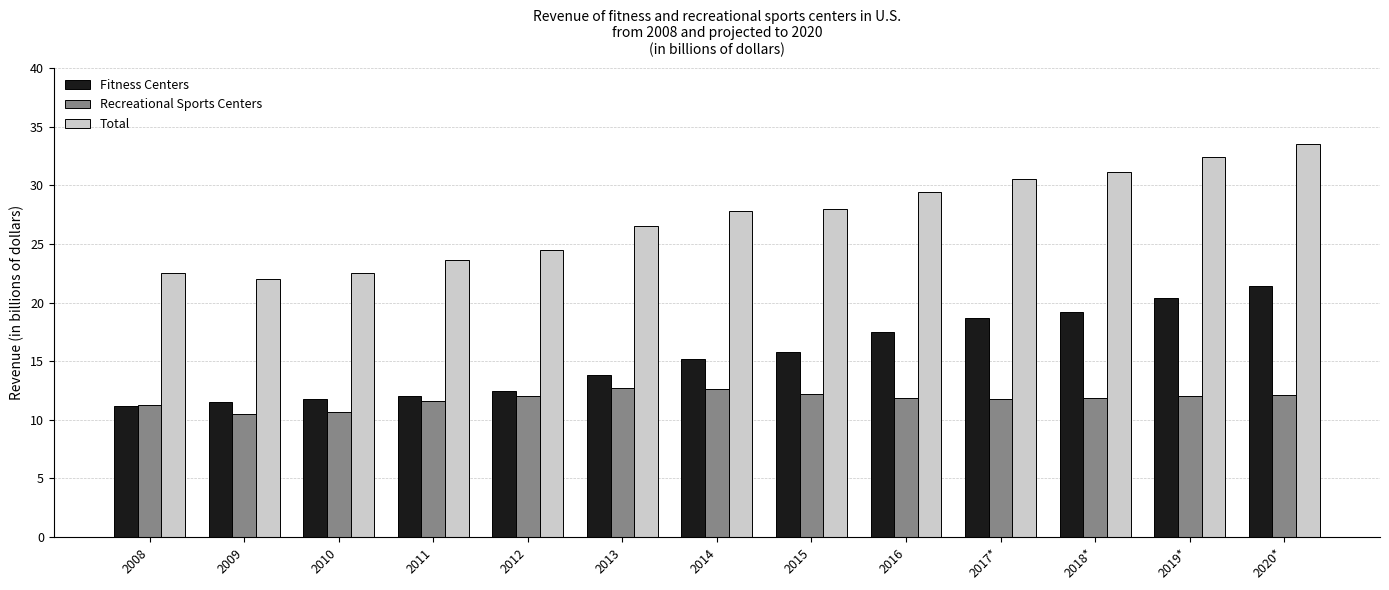

The Recreational Sports Centers series shows 12.2 at 2015. True or false?

True